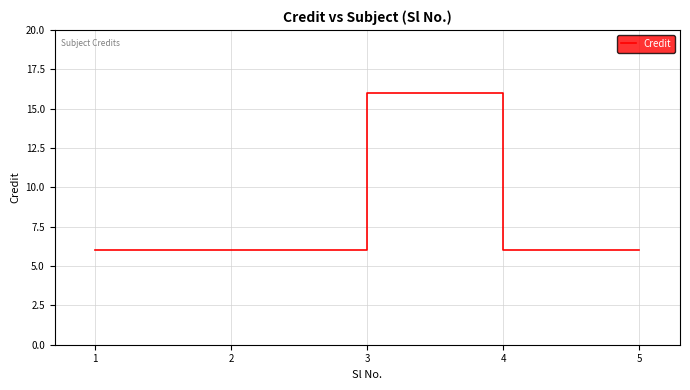

How many lines are shown in the chart?

1